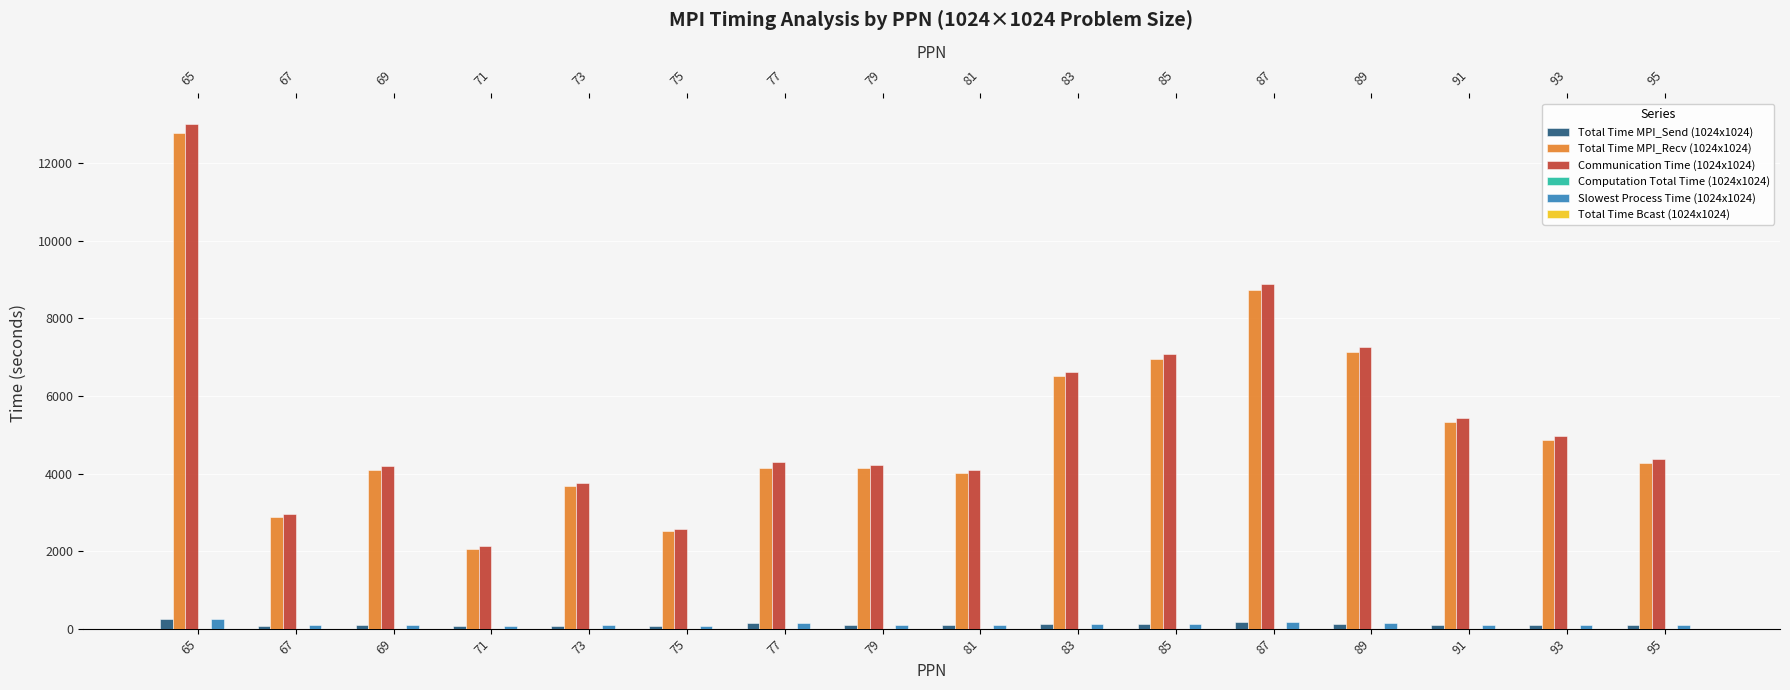

What is the greatest value displayed?

13027.1